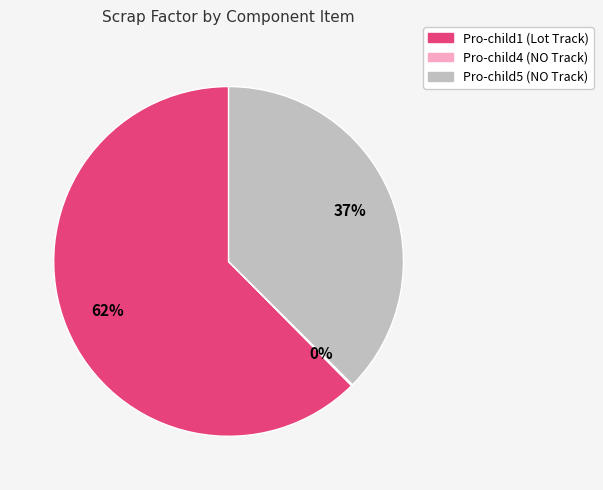

The Pro-child1 (Lot Track) slice represents 62% of the pie. True or false?

True